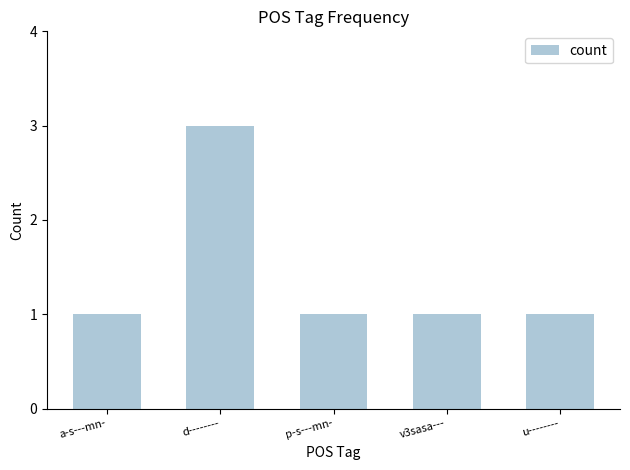

What is the label of the 1st bar from the right?

u--------